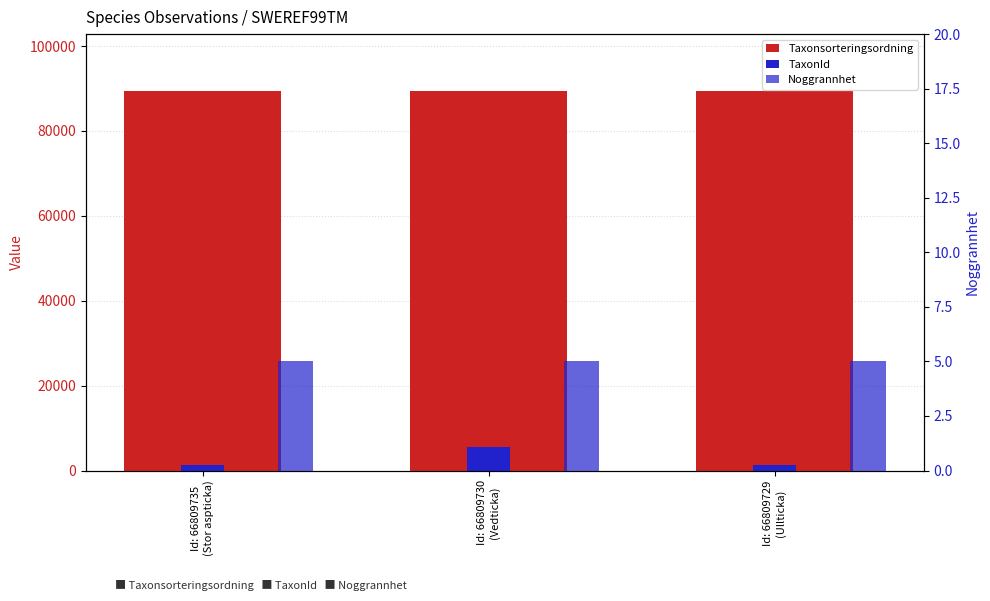

True or false: Taxonsorteringsordning has a value of 121661 at Id: 66809735
(Stor aspticka).

False